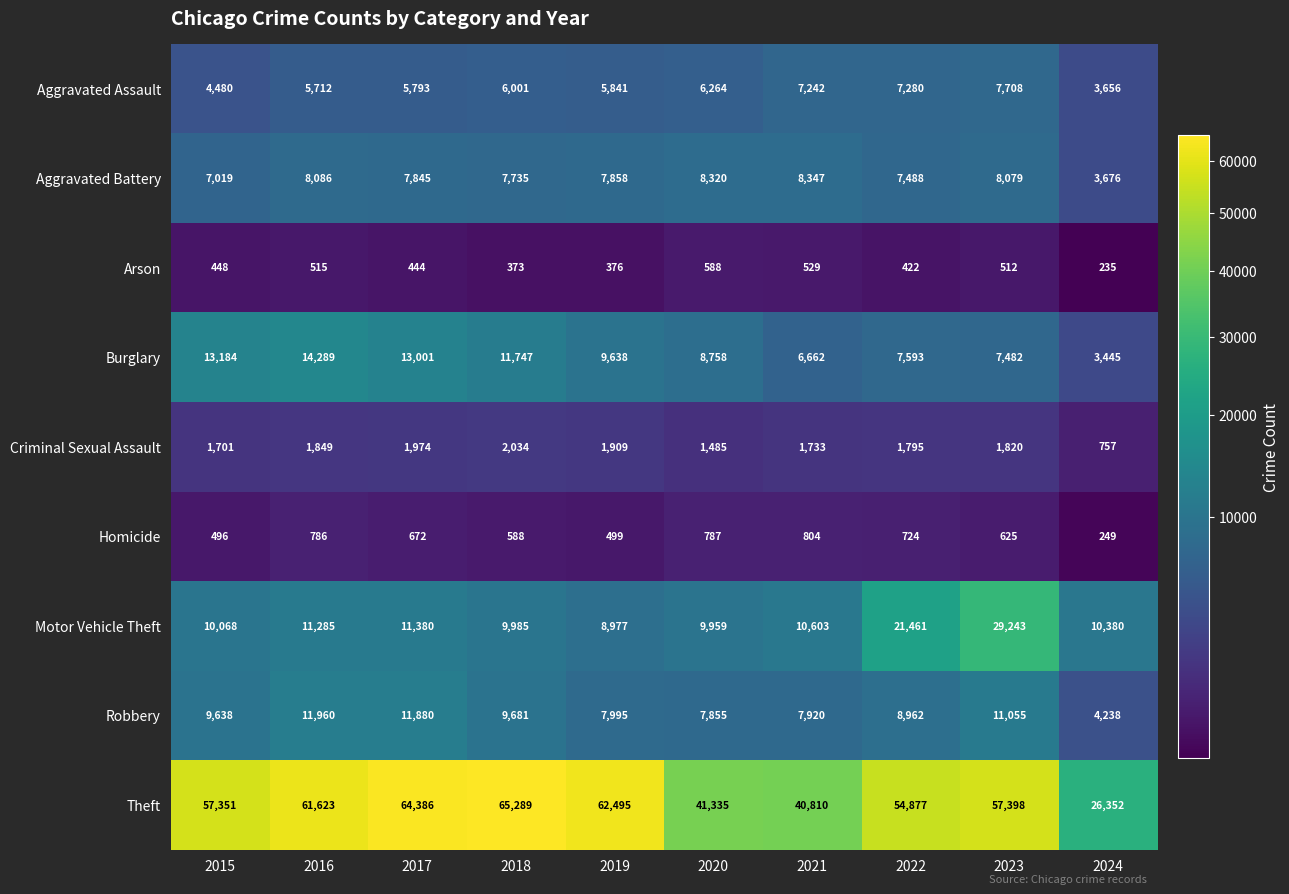

True or false: Burglary has a value of 9638 at 2019.

True